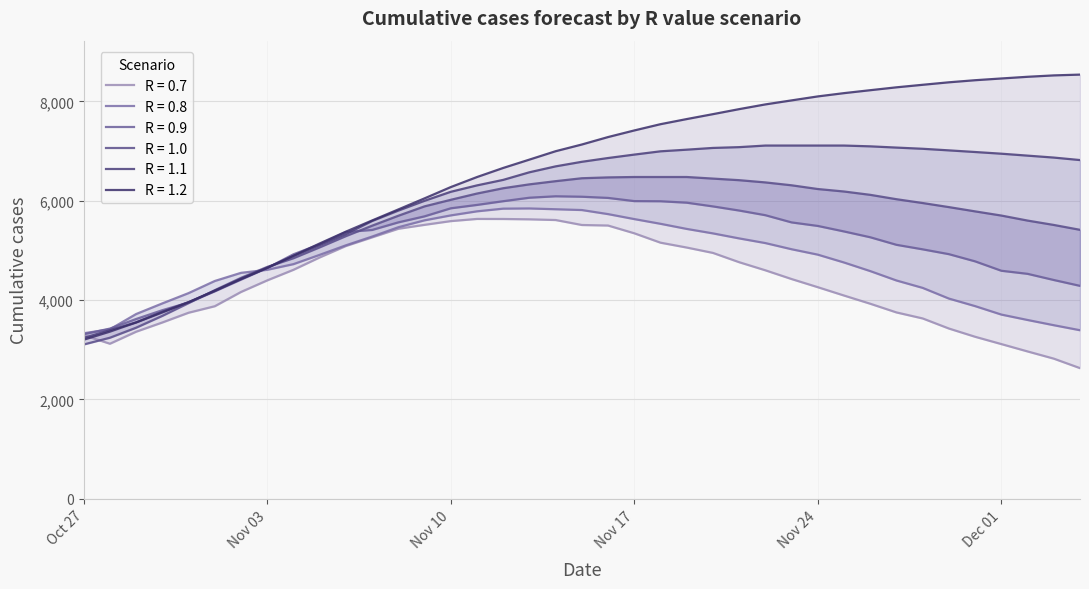

How many values in the R_0_8 series are below 4910?

19